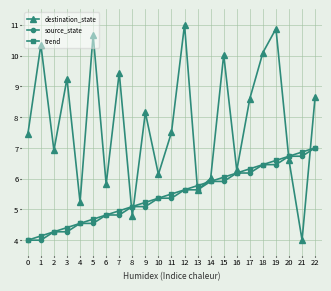

Which series ends up on top after the final intersection of trend and destination_state?

destination_state